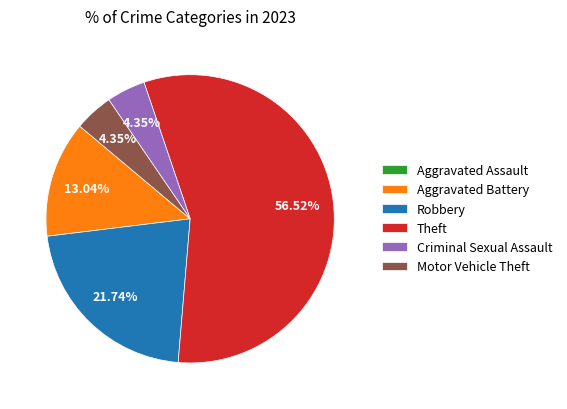

Is the sum of Robbery and Aggravated Battery greater than half?

No